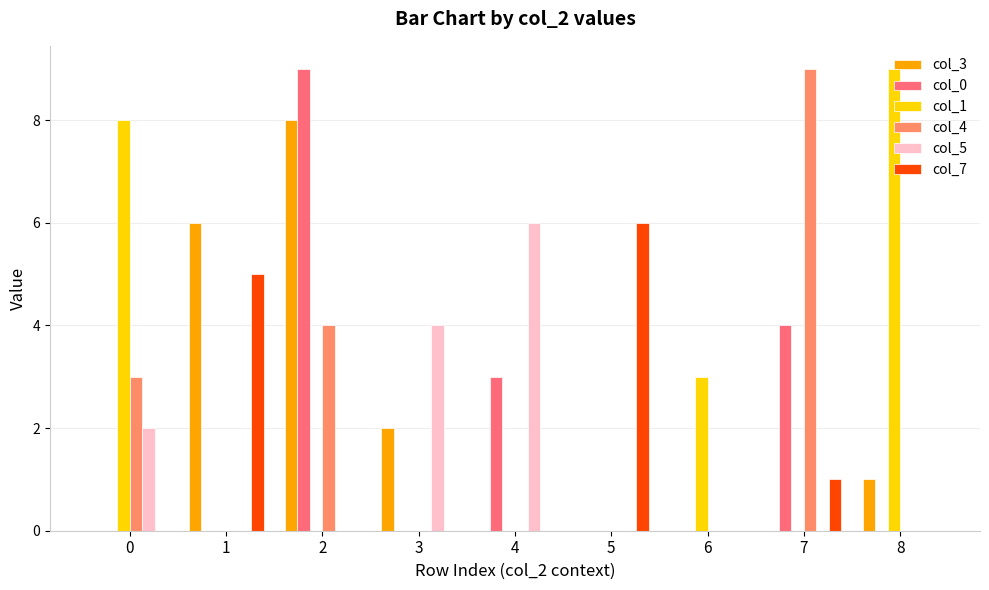

True or false: col_3 has a value of 3 at 4.

False